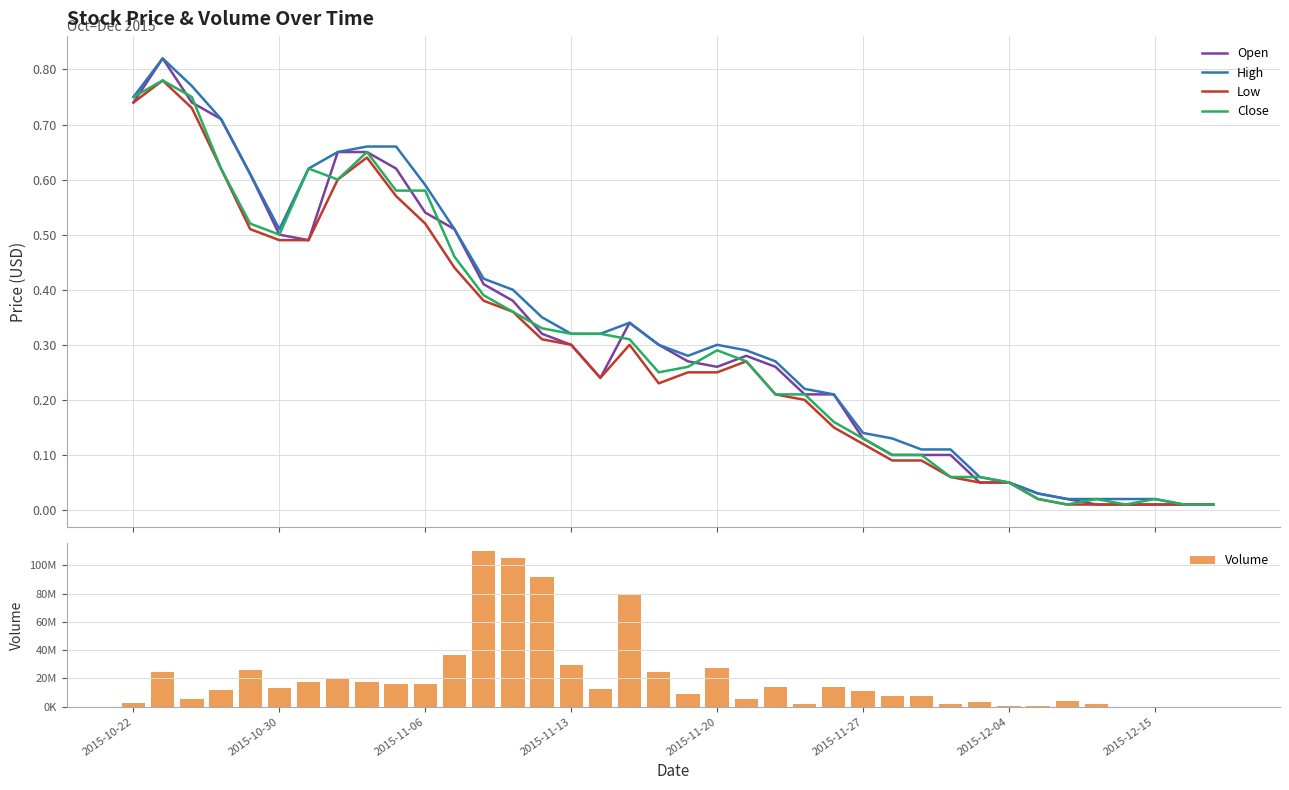

Which series changed the most between 11 and 13?

Volume